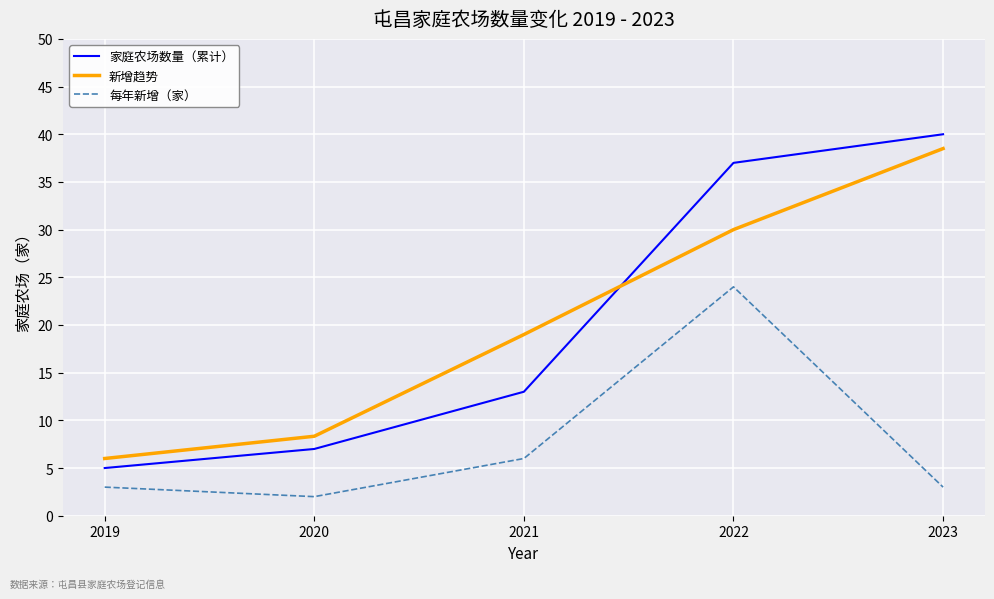

What is the difference between the 家庭农场数量（累计） values at 2019 and 2021?

8.0